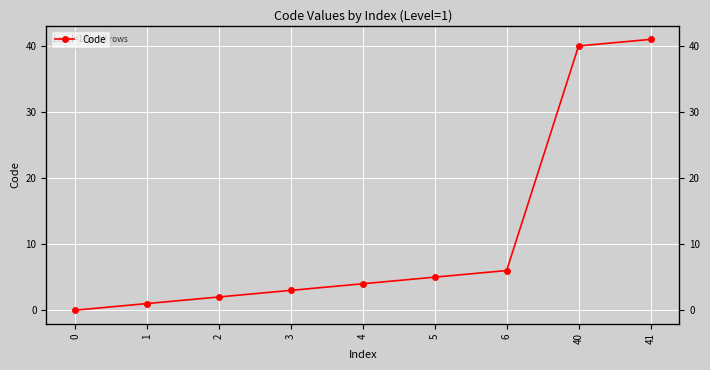

Rank the categories by value from lowest to highest.

0, 1, 2, 3, 4, 5, 6, 40, 41